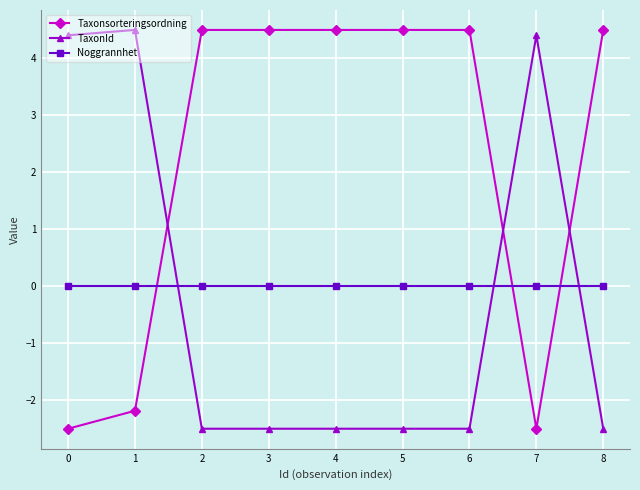

True or false: TaxonId has more than 0 points higher than both neighbors.

True